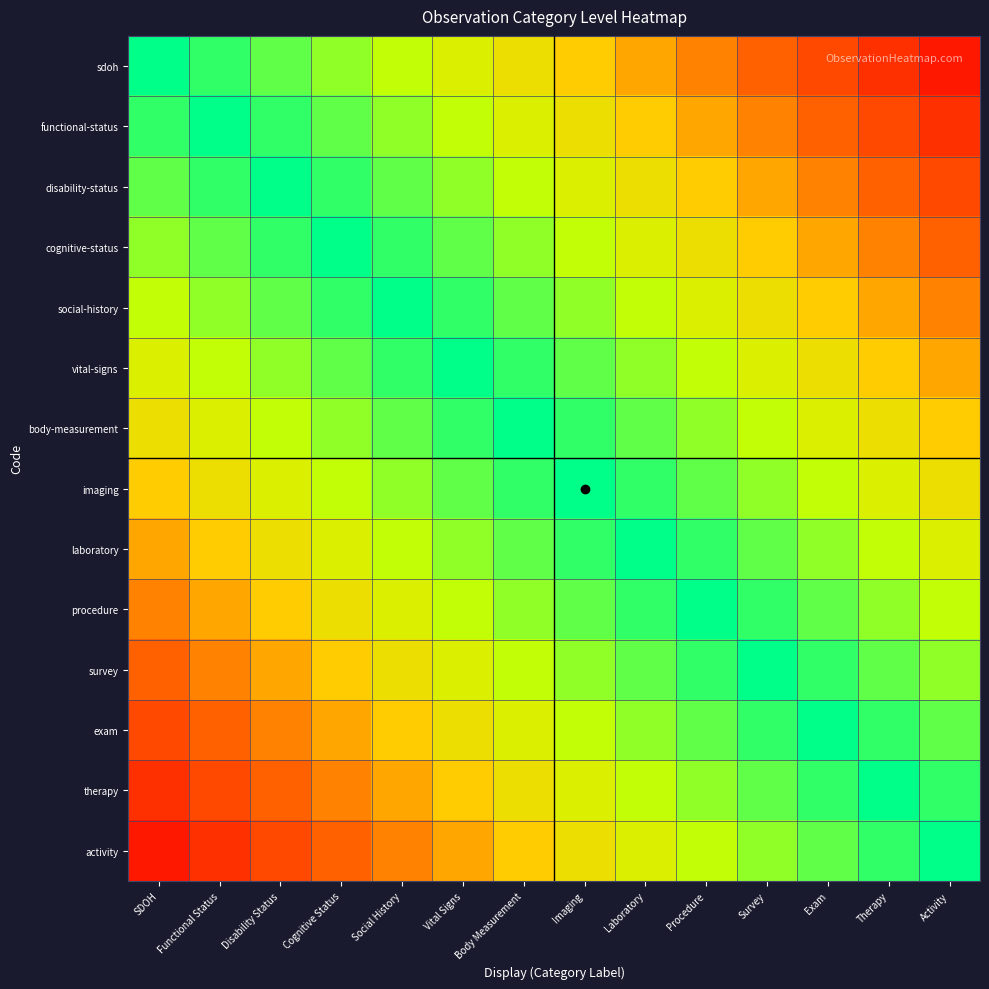

At which category is the sum across all series the highest?

Body Measurement